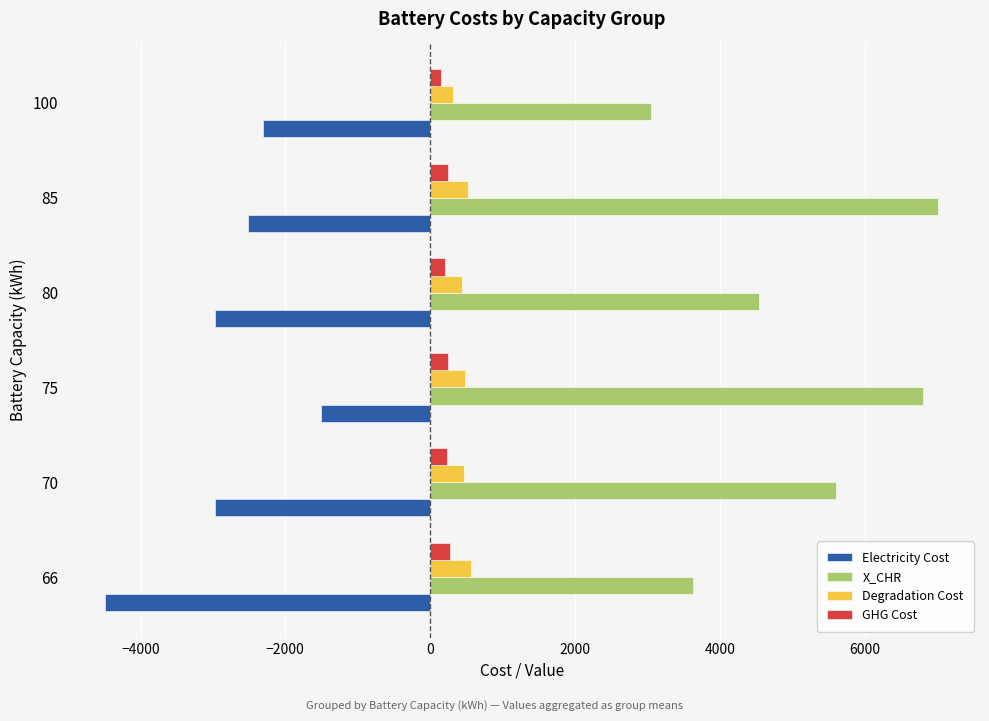

Which series has the widest spread of values?

X_CHR